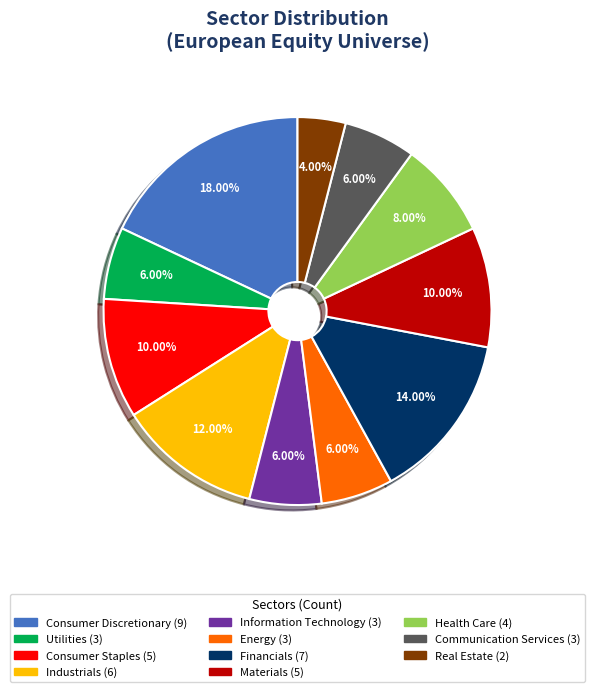

What percentage do Health Care and Information Technology together represent?

14.0%